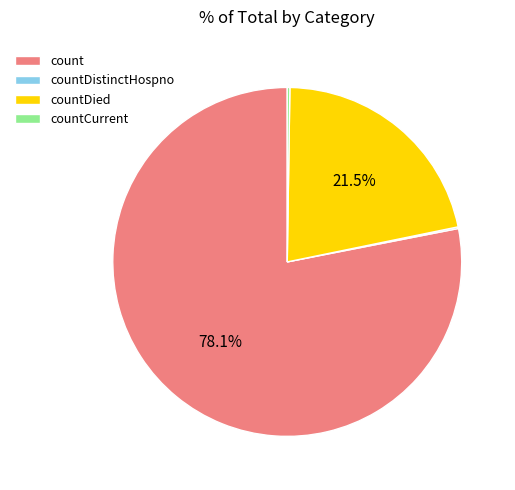

How much of the chart is everything except count?

21.9%